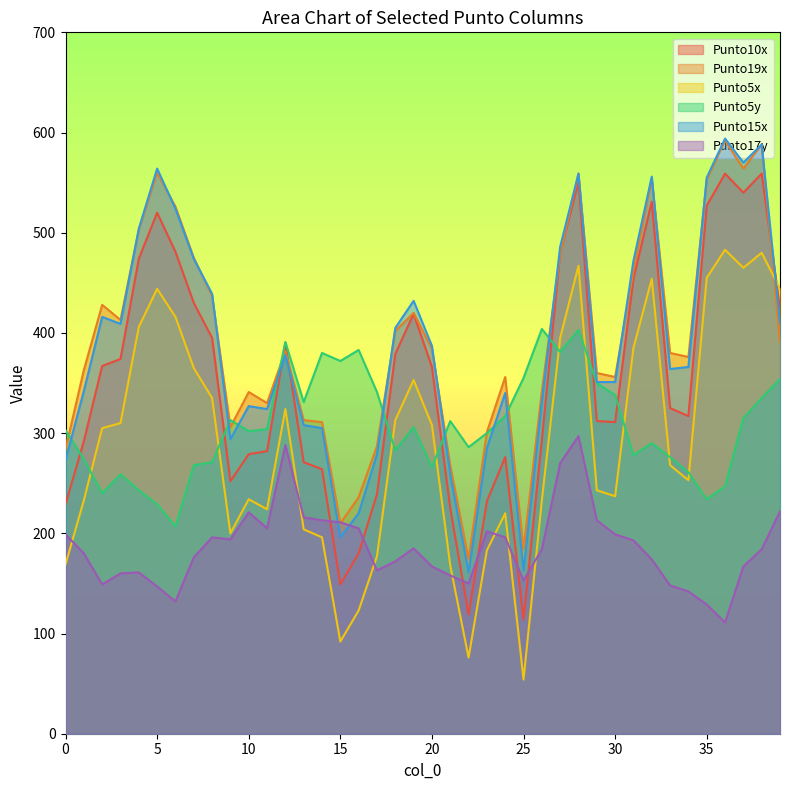

How many times do Punto17y and Punto5x cross each other?

7